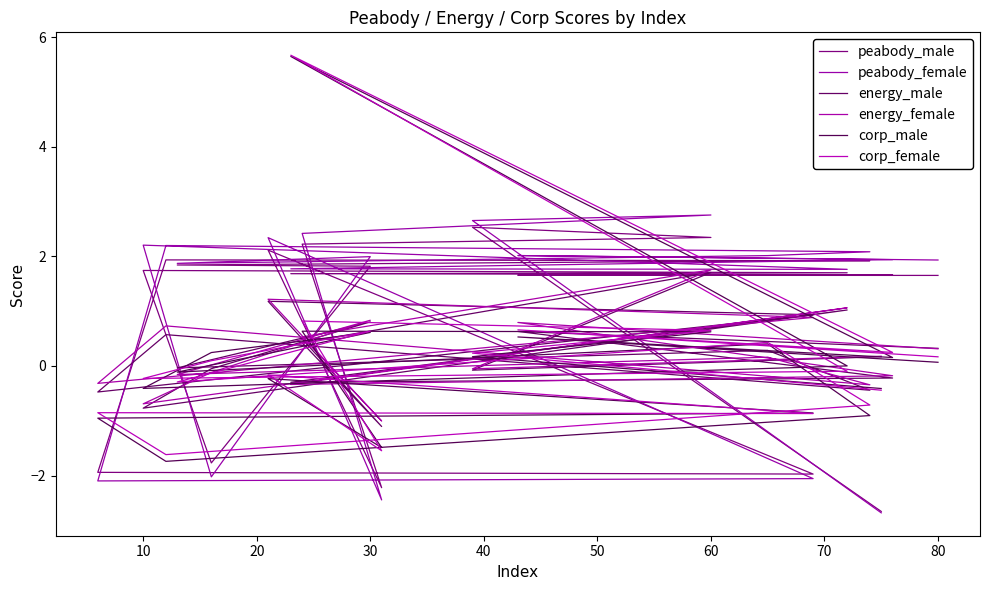

How many intersections are there between peabody_female and corp_female?

9